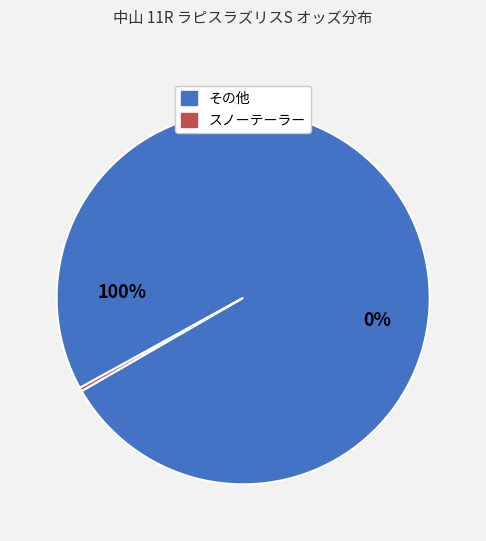

Is スノーテーラー the majority of the pie?

No